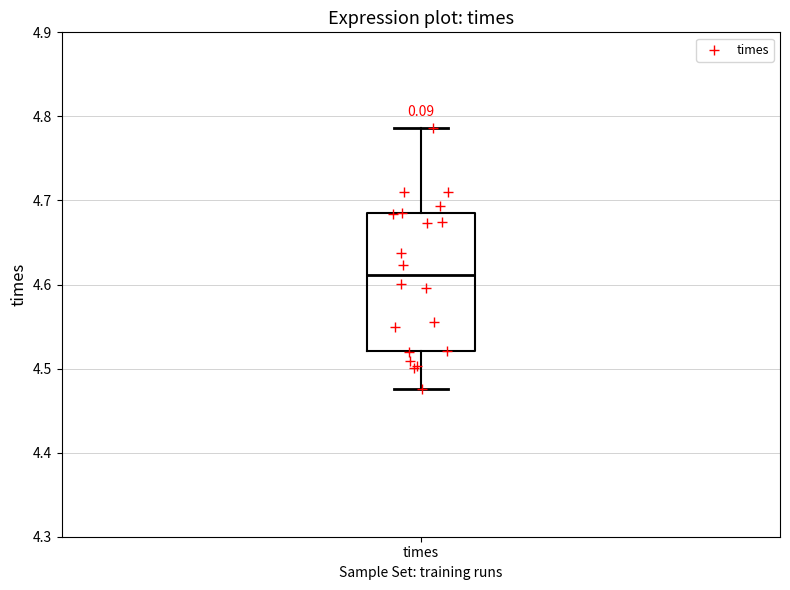

Transcribe this box plot: give where the median line is, the range the box spans, and where the two whiskers end, as read against the y-axis. The values are not printed on the chart, so give them approximately, as read against the axis.

median 4.61, box 4.52 to 4.68, whiskers 4.48 to 4.79